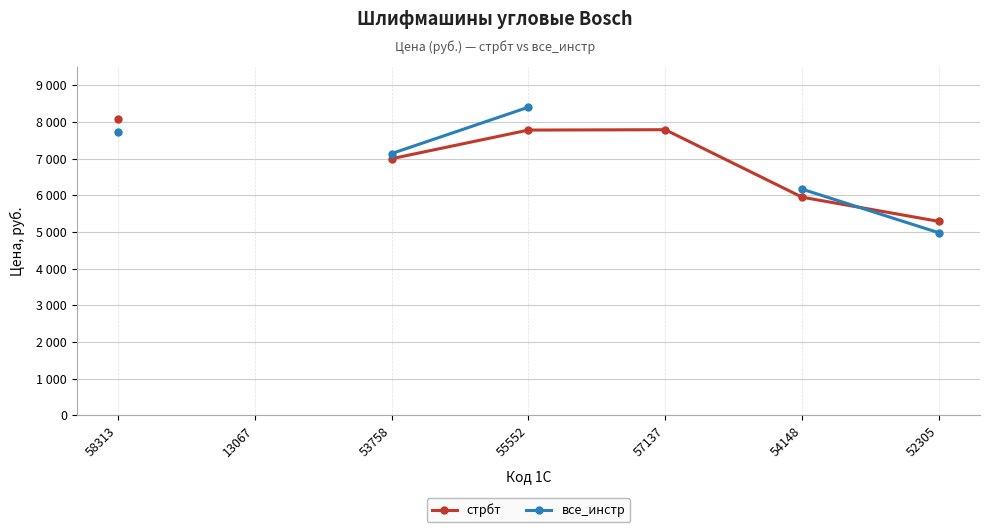

Which category has the highest value in the стрбт series?

58313